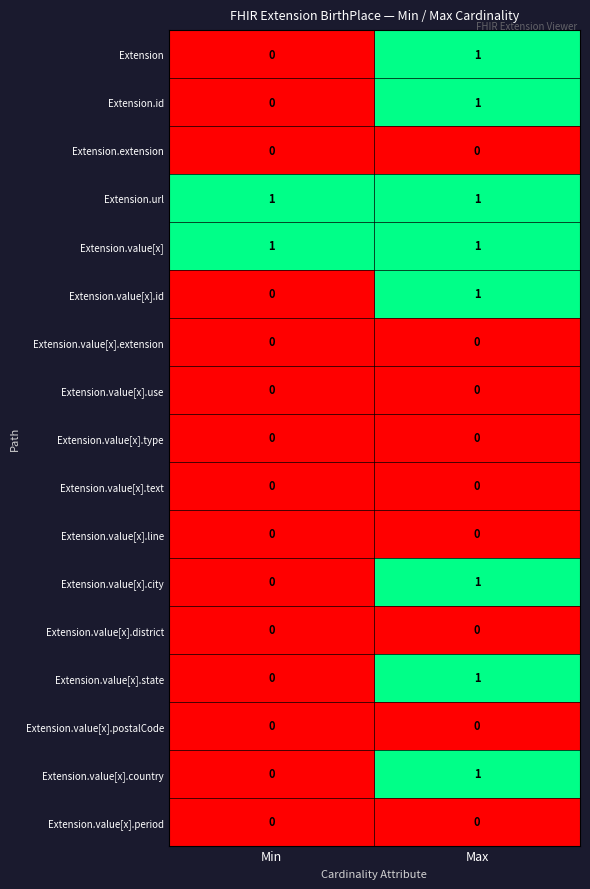

At which label is Extension.value[x].state closest to 0?

Min